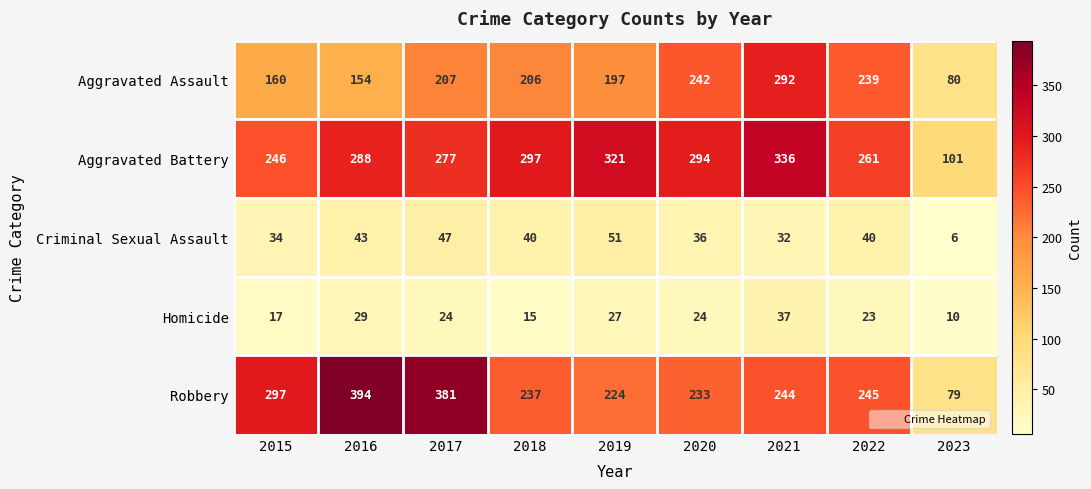

Where does the Homicide series first go above 24?

2016